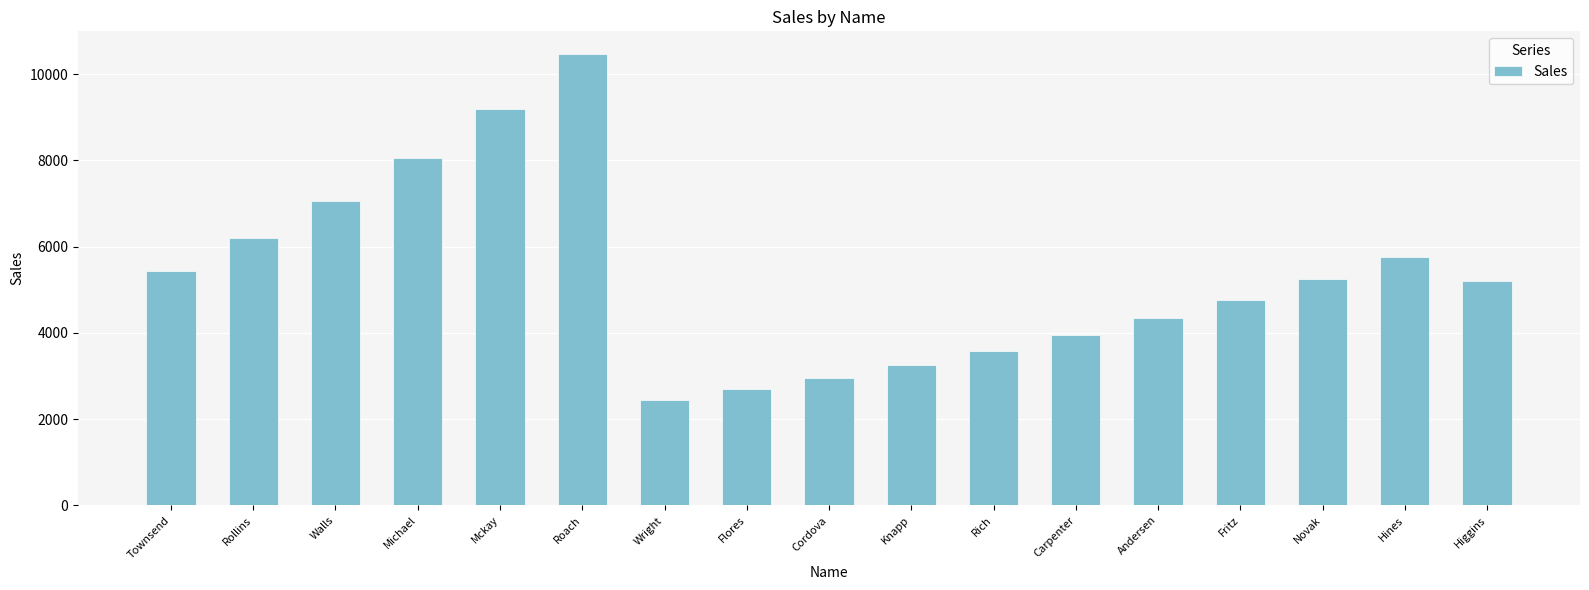

Between Rich and Carpenter, which is larger?

Carpenter